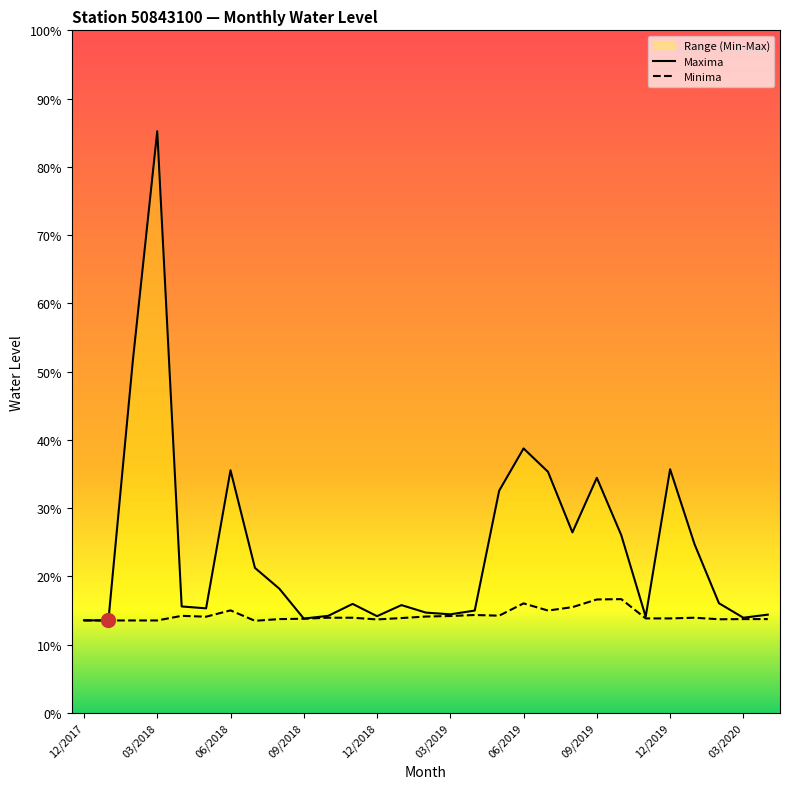

Count the number of categories in the chart.

29